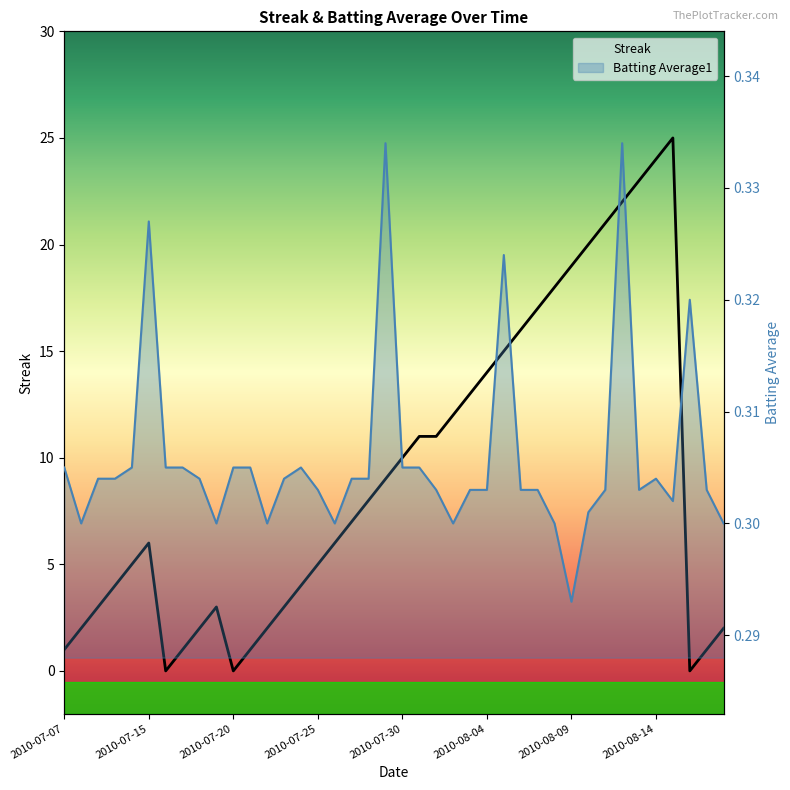

Which series changed the most between 17 and 20?

Streak